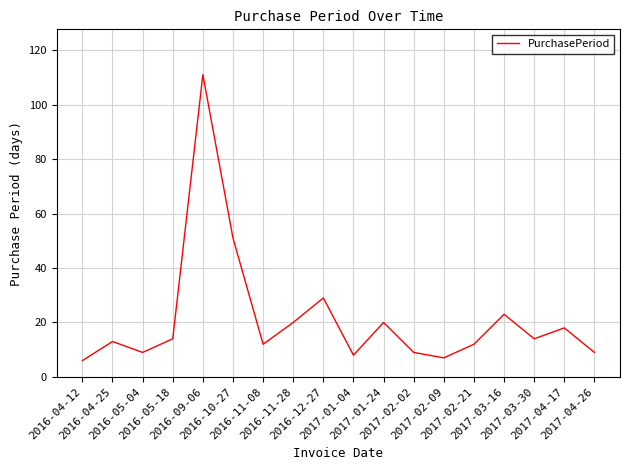

Where is the first local minimum?

2016-05-04